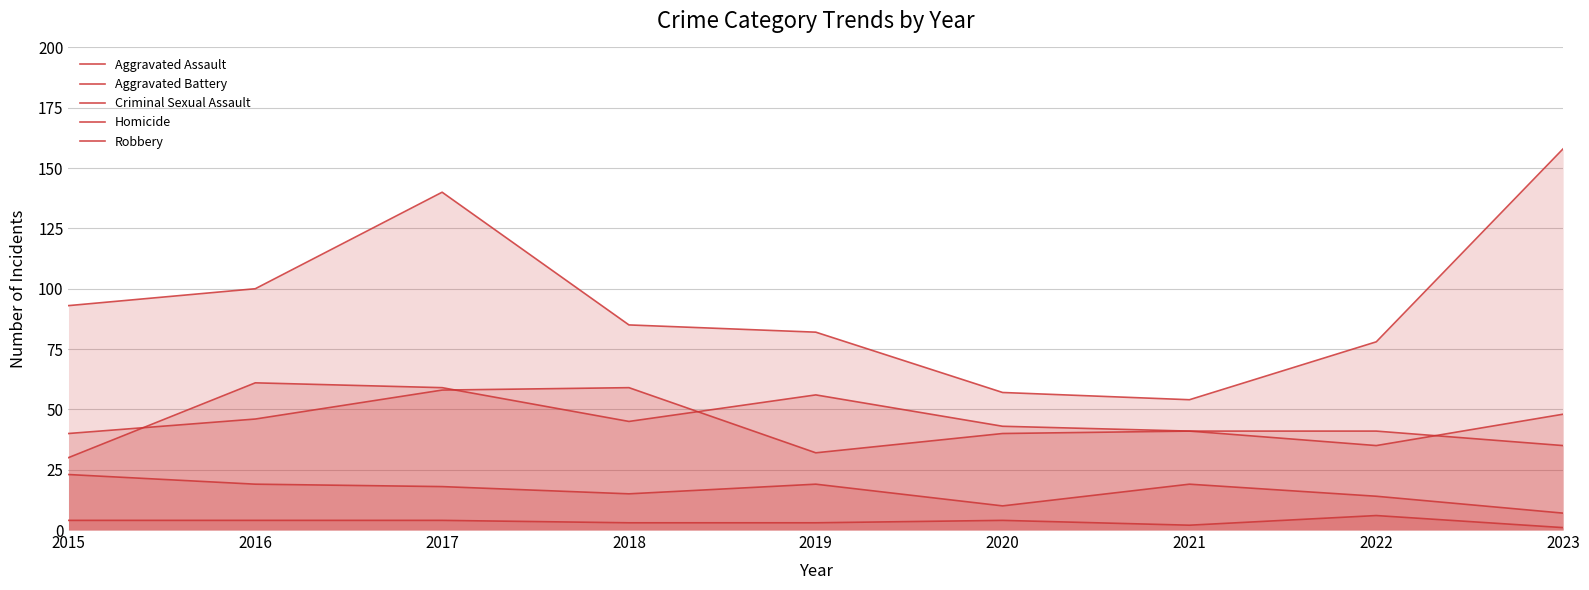

How many lines are shown in the chart?

5